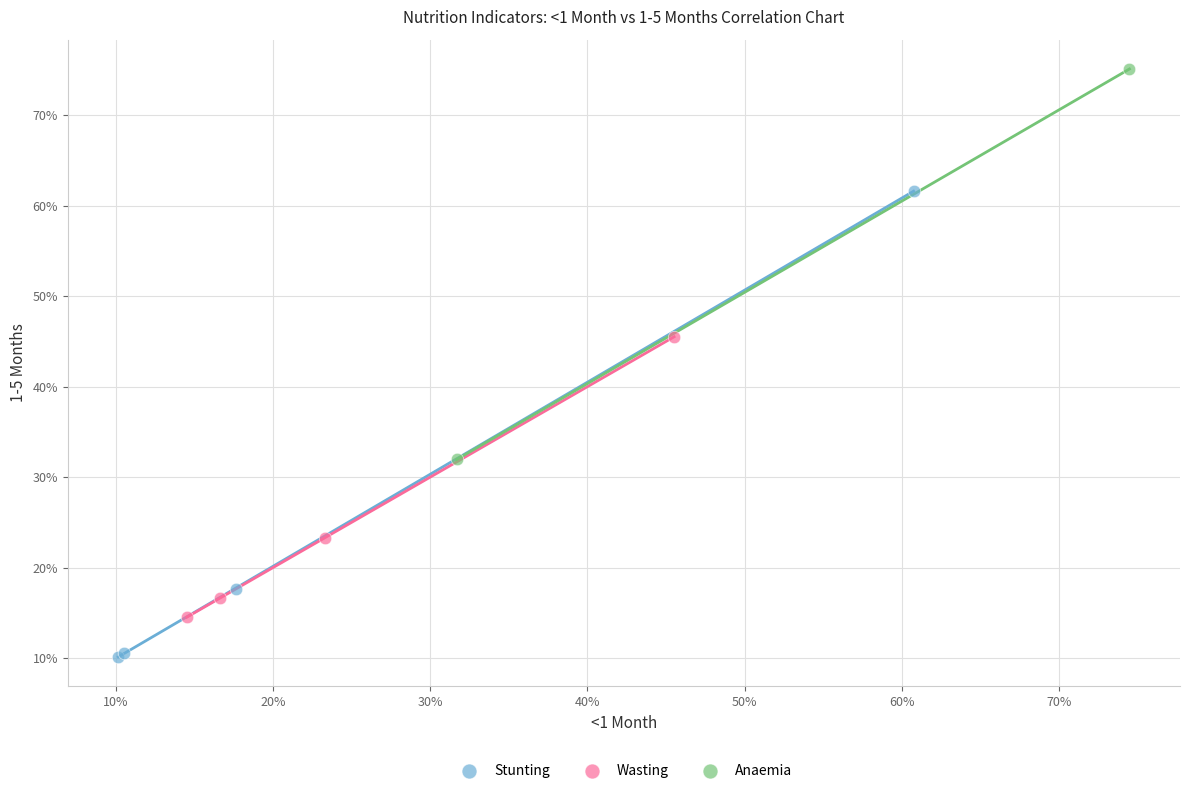

What are all the series names shown in the legend?

Stunting, Wasting, Anaemia